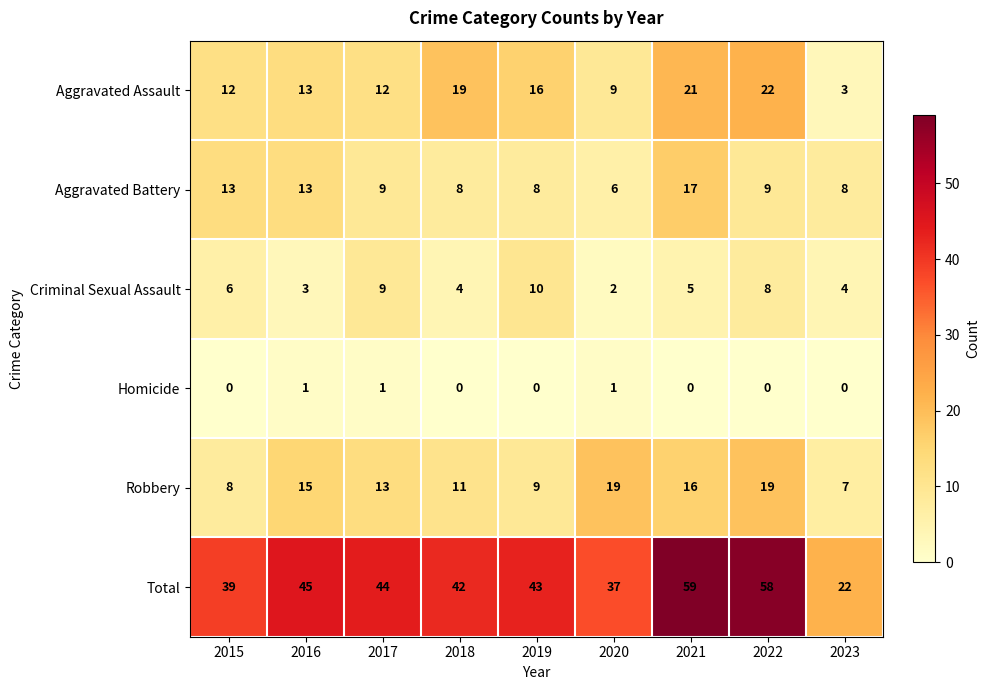

What is the total value across all series at 2020?

74